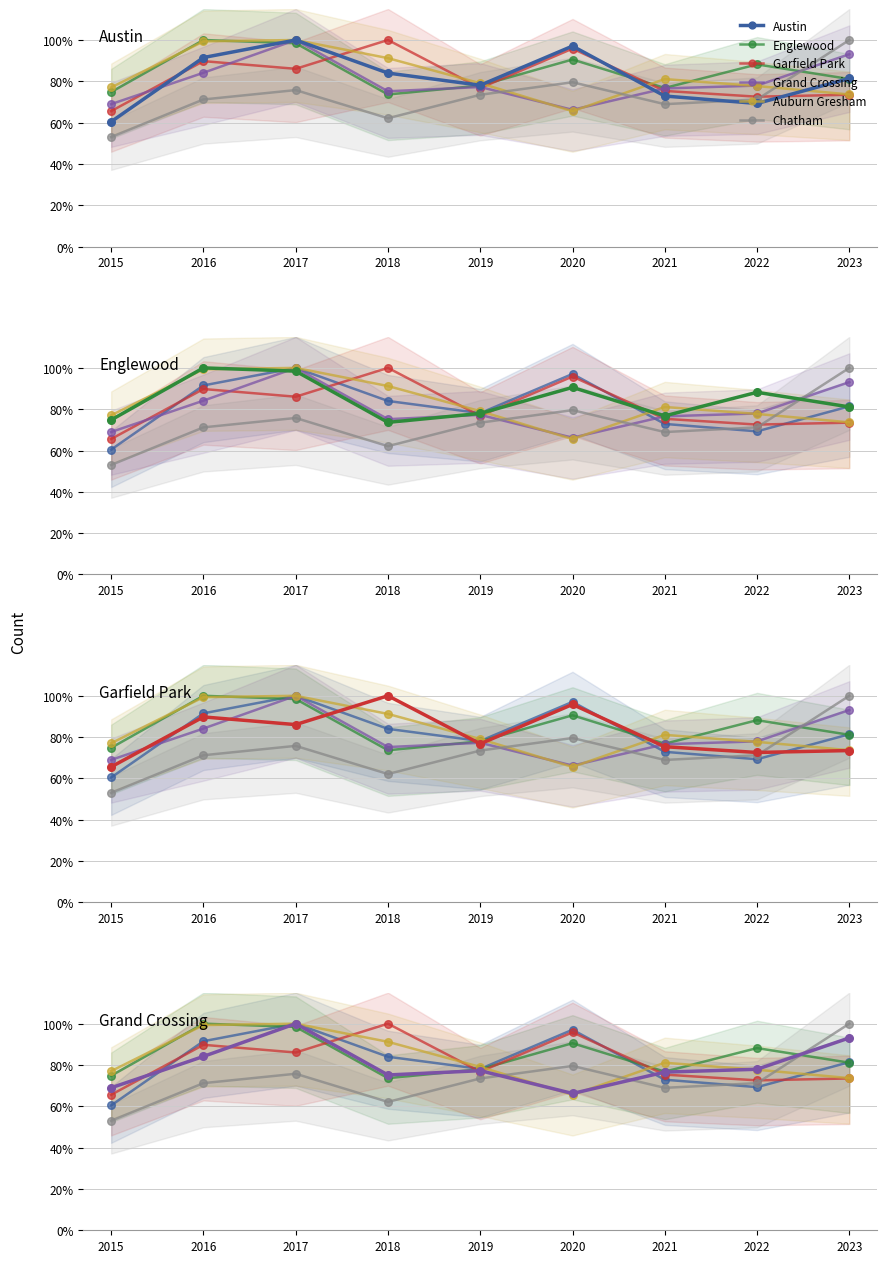

At which category is the sum across all series the highest?

2017